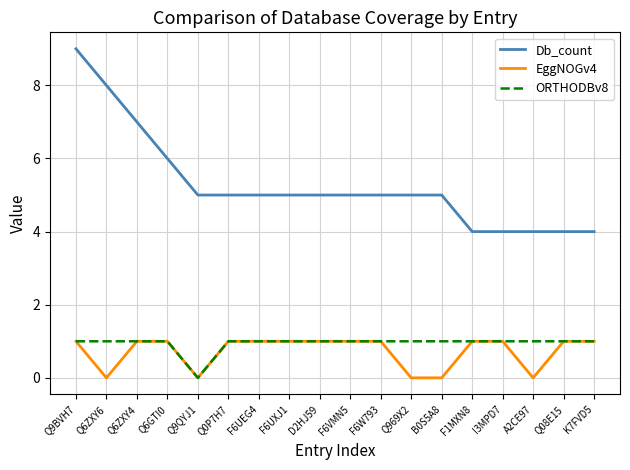

Rank the series at A2CE97 from lowest to highest value.

EggNOGv4, ORTHODBv8, Db_count